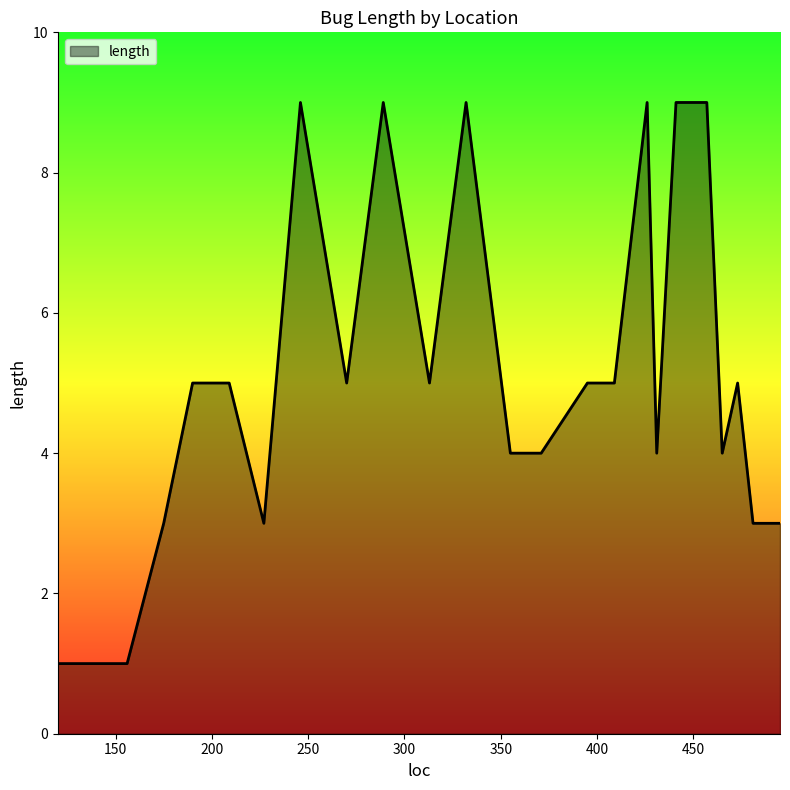

What is the greatest value displayed?

9